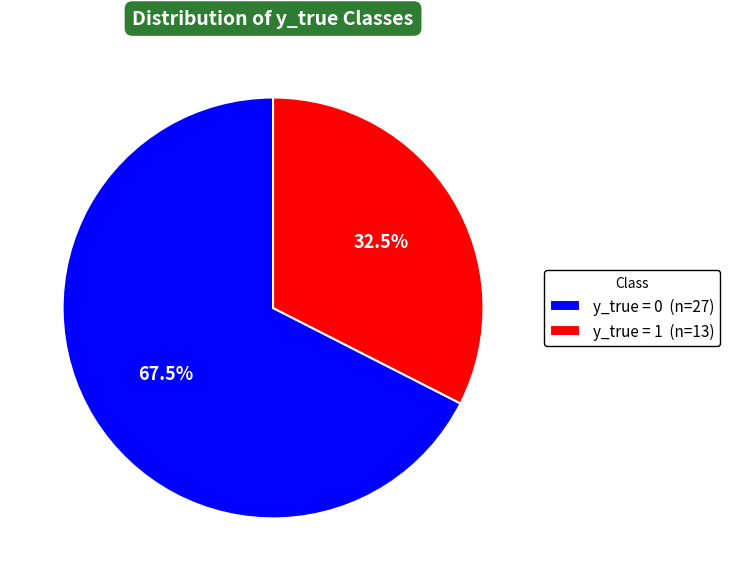

Is it true that y_true = 0 is 53% of the pie?

False